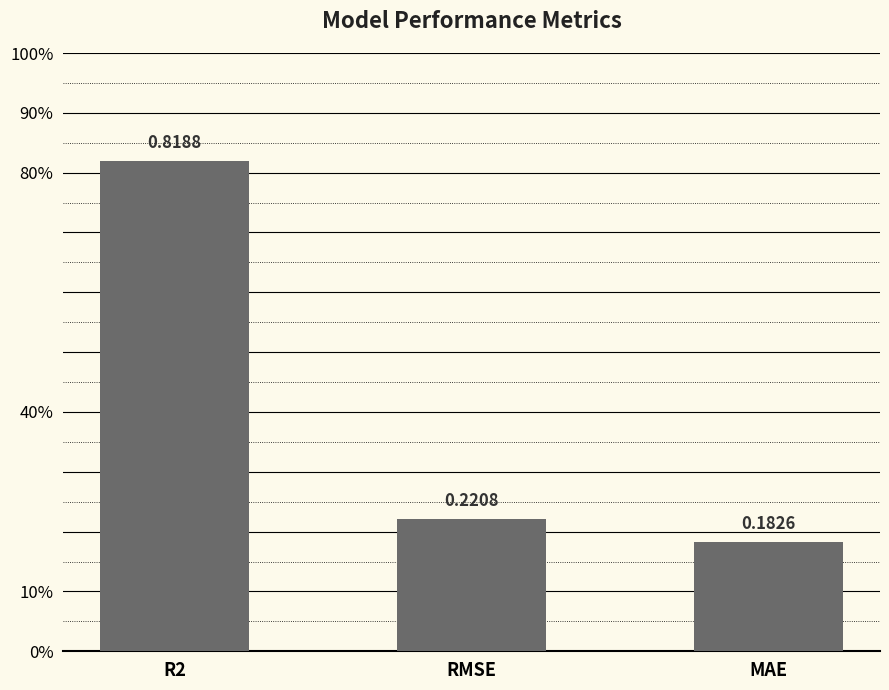

True or false: the data shows 0.1 at MAE.

False